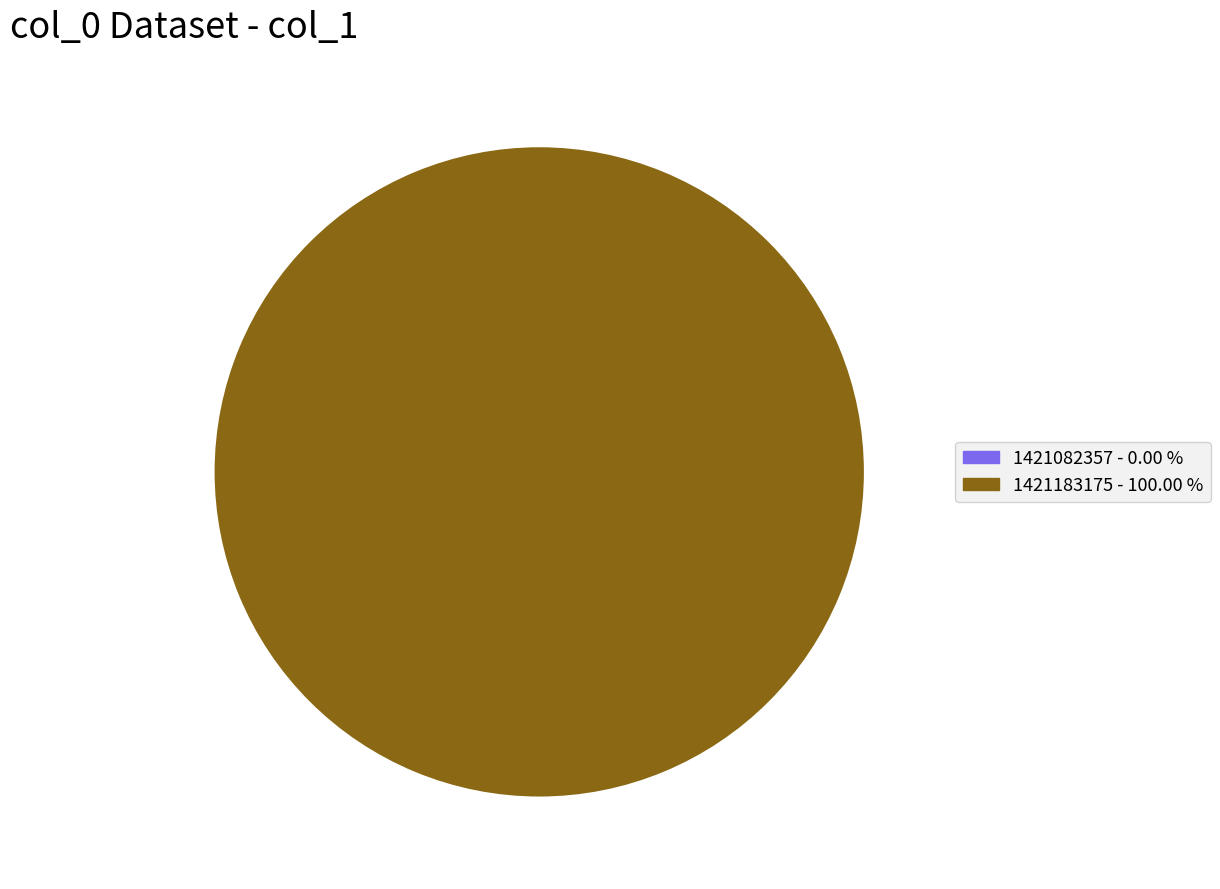

True or false: 1421183175 accounts for 100% of the total.

True